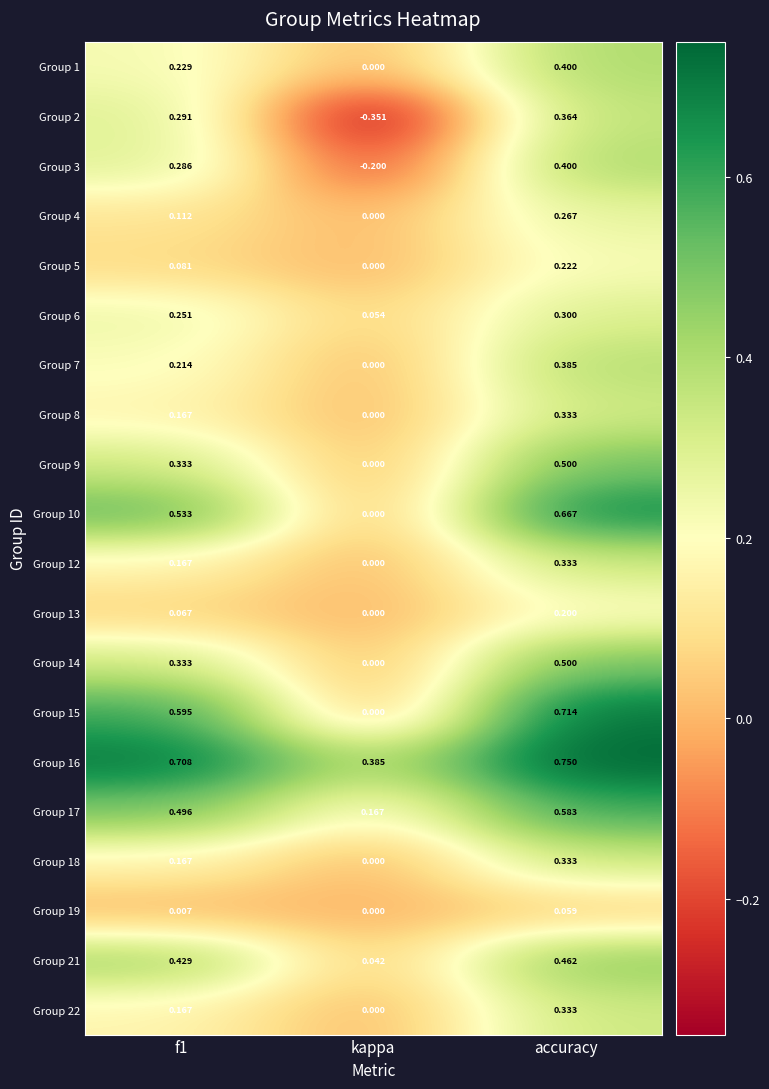

At which category is the sum across all series the highest?

accuracy